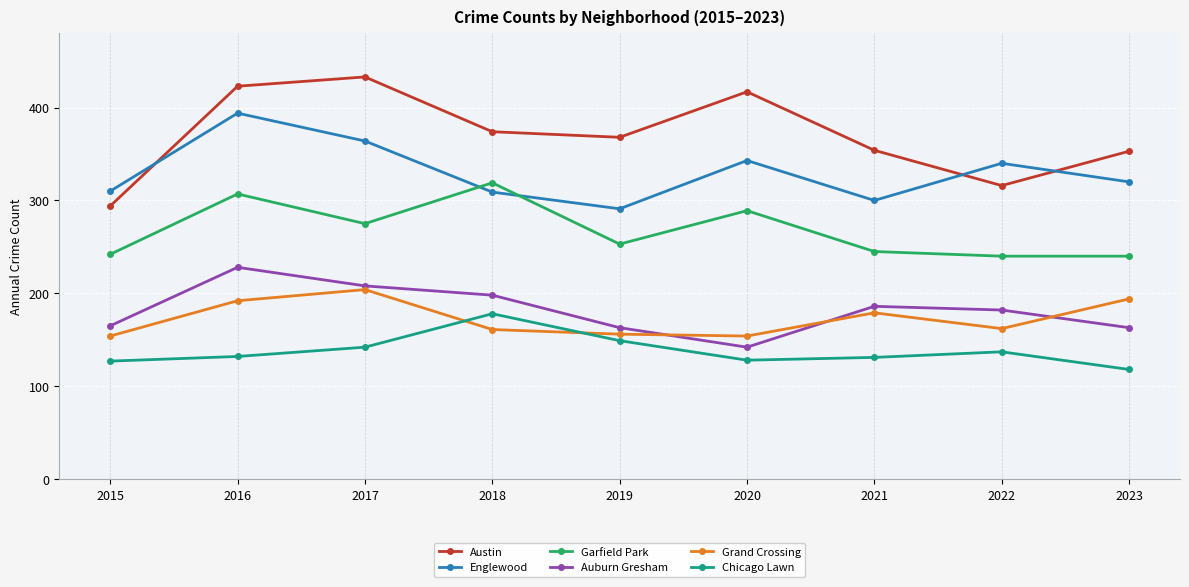

Is the value of Chicago Lawn at 2015 greater than the value of Englewood at 2021?

No